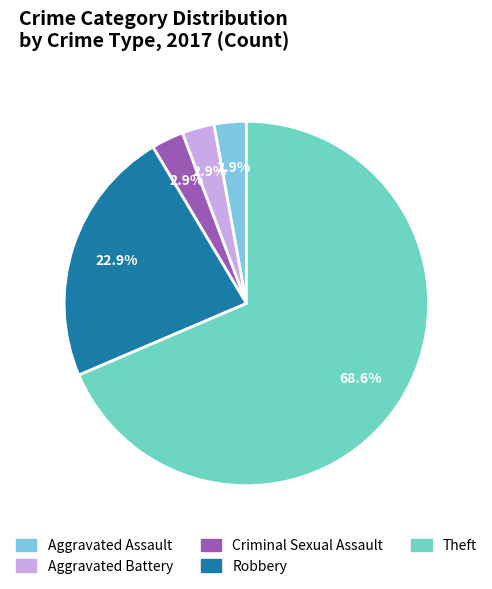

Between Theft and Aggravated Battery, which is larger?

Theft